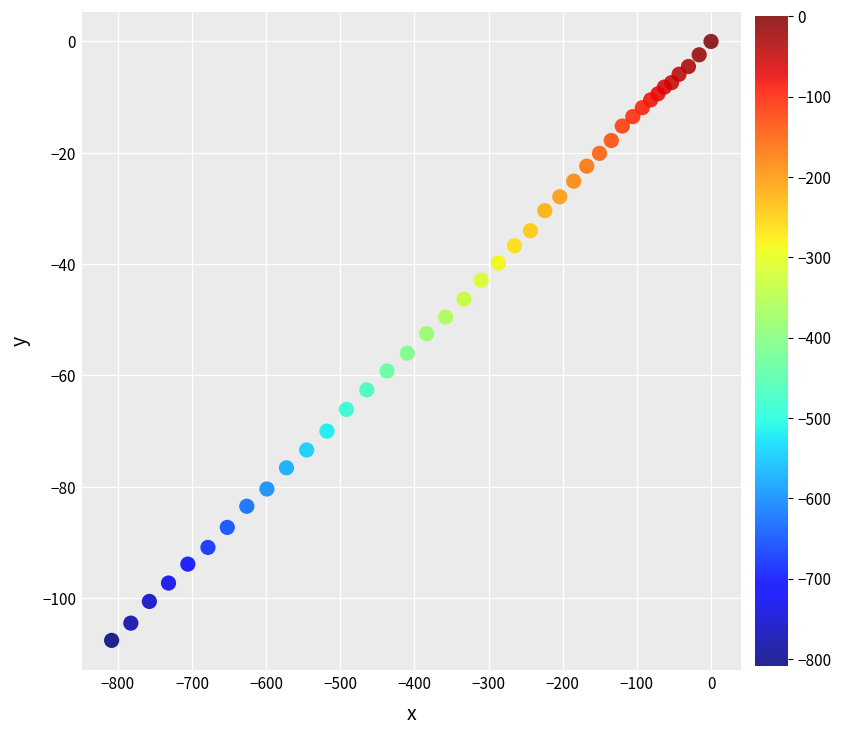

What is the range of Y values (max minus min)?

107.6